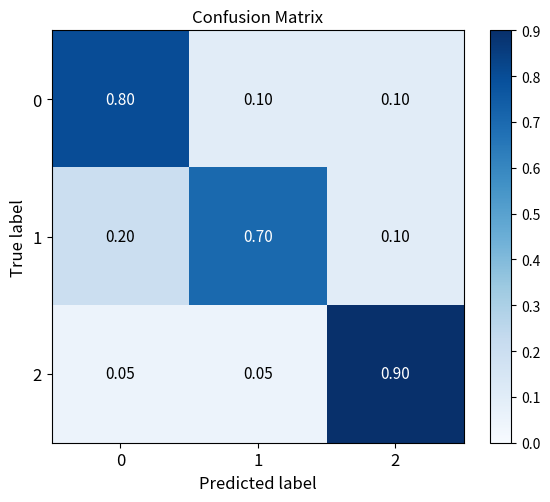

Is the value of 2 at 0 greater than the value of 0 at 1?

No